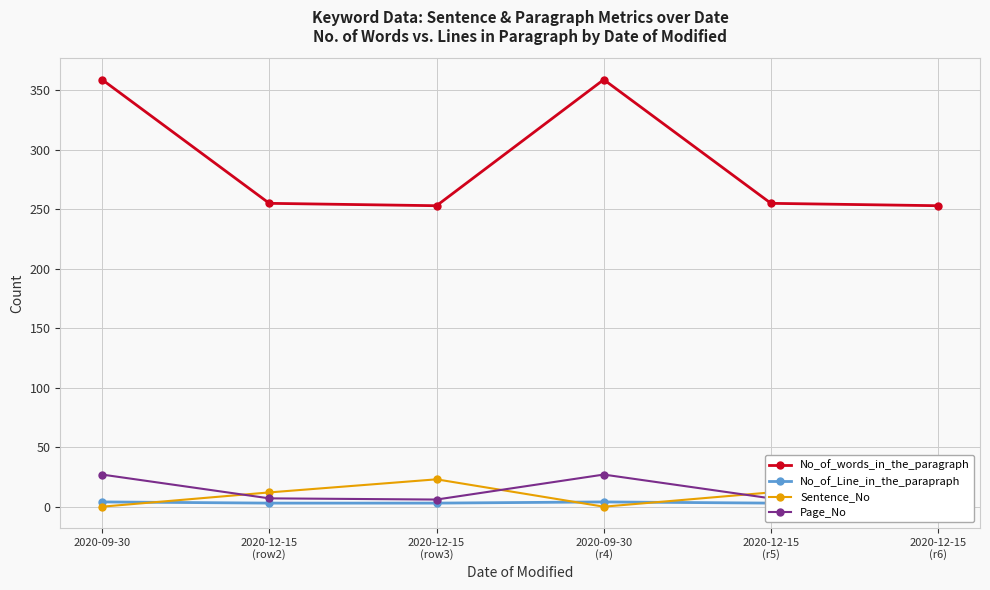

What is the spread (max minus min) of values at 2020-12-15
(row2)?

252